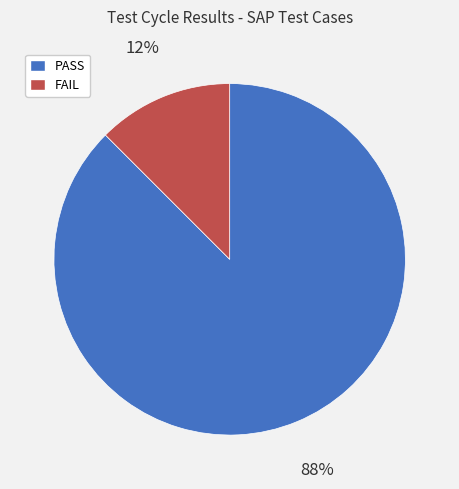

Combined, do FAIL and PASS account for over 50%?

Yes